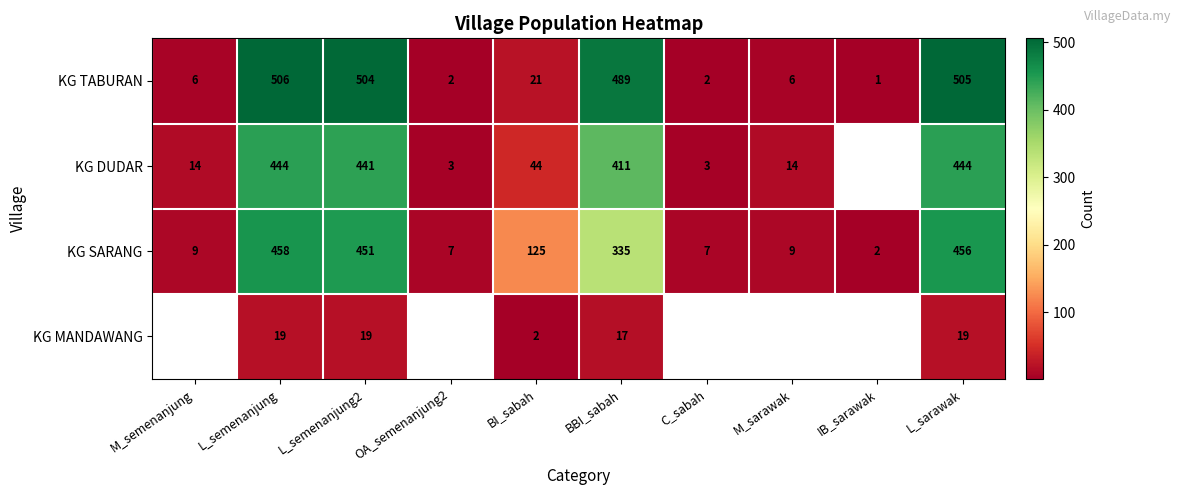

What is the difference between the maximum and minimum values in the KG SARANG series?

456